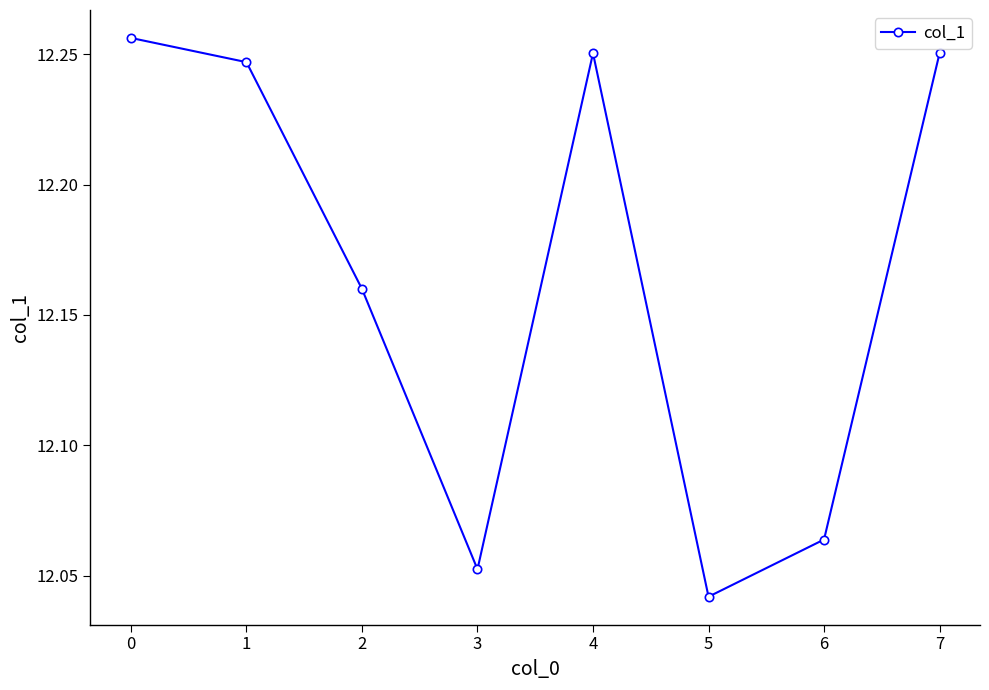

What is the sum of all values?

97.3